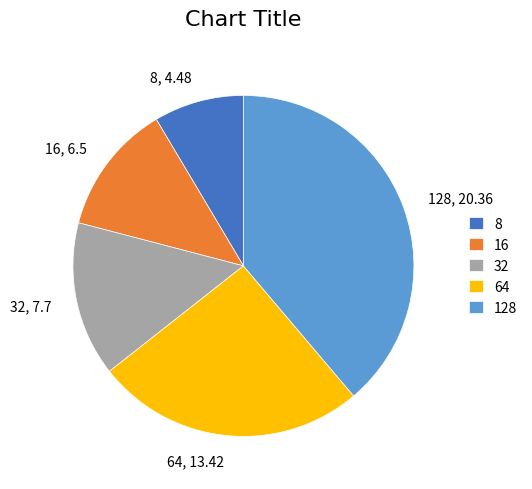

Count the number of slices in the pie.

5